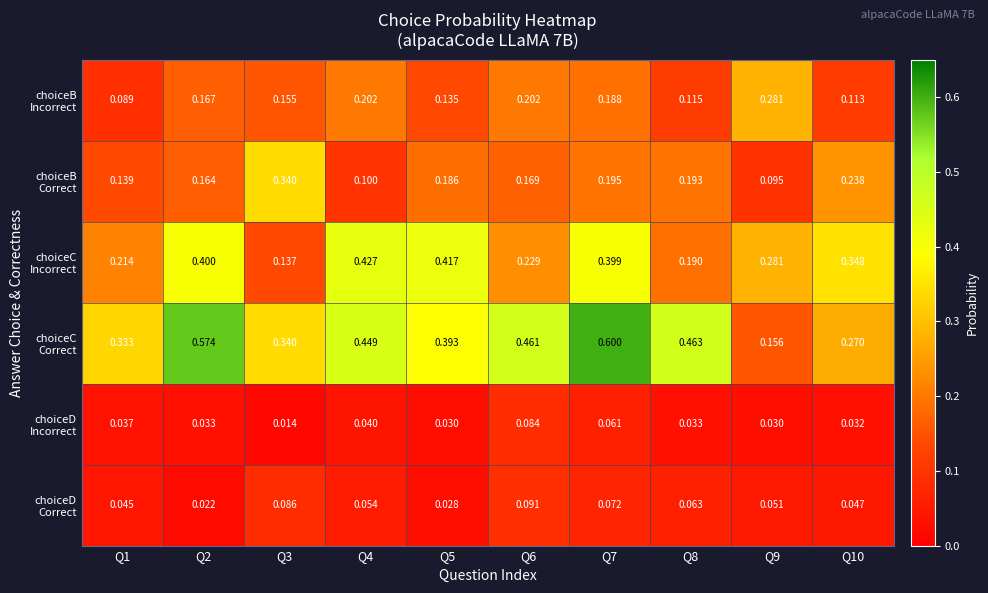

Count the number of data series in this chart.

6